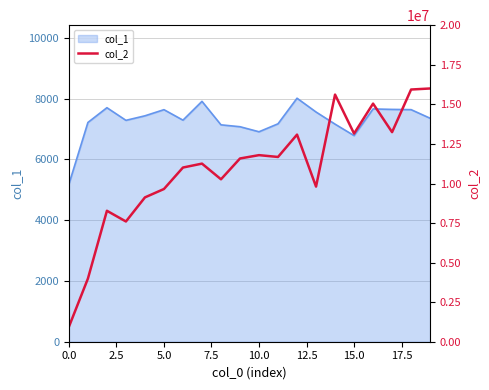

What is the label of the 15th point from the left?

14